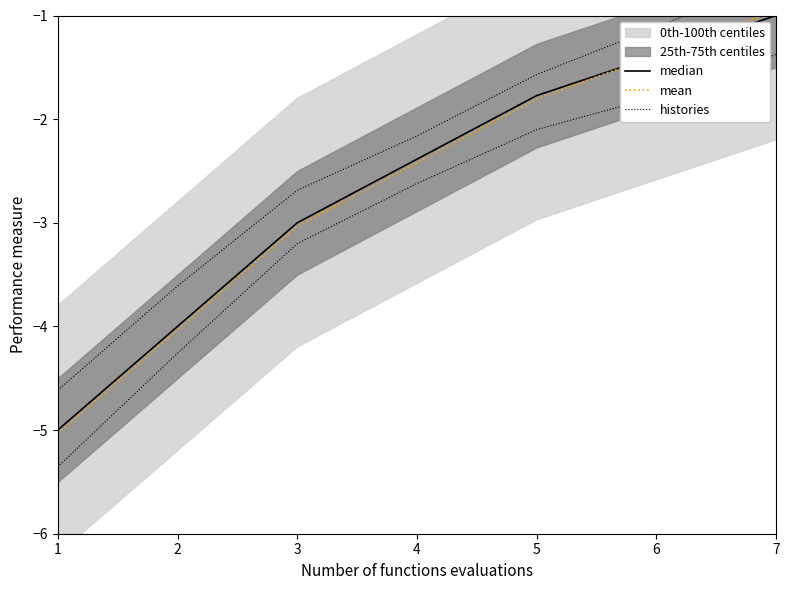

Where is mean nearest to the value -2?

5